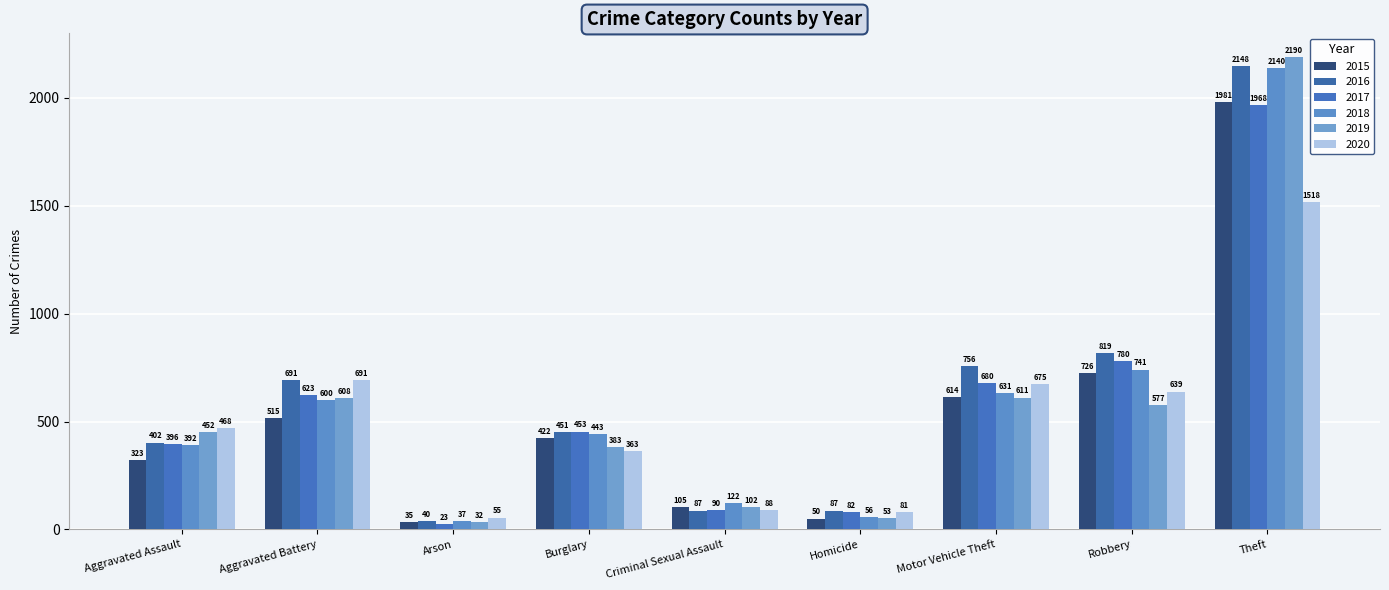

What are all the series names shown in the legend?

2015, 2016, 2017, 2018, 2019, 2020